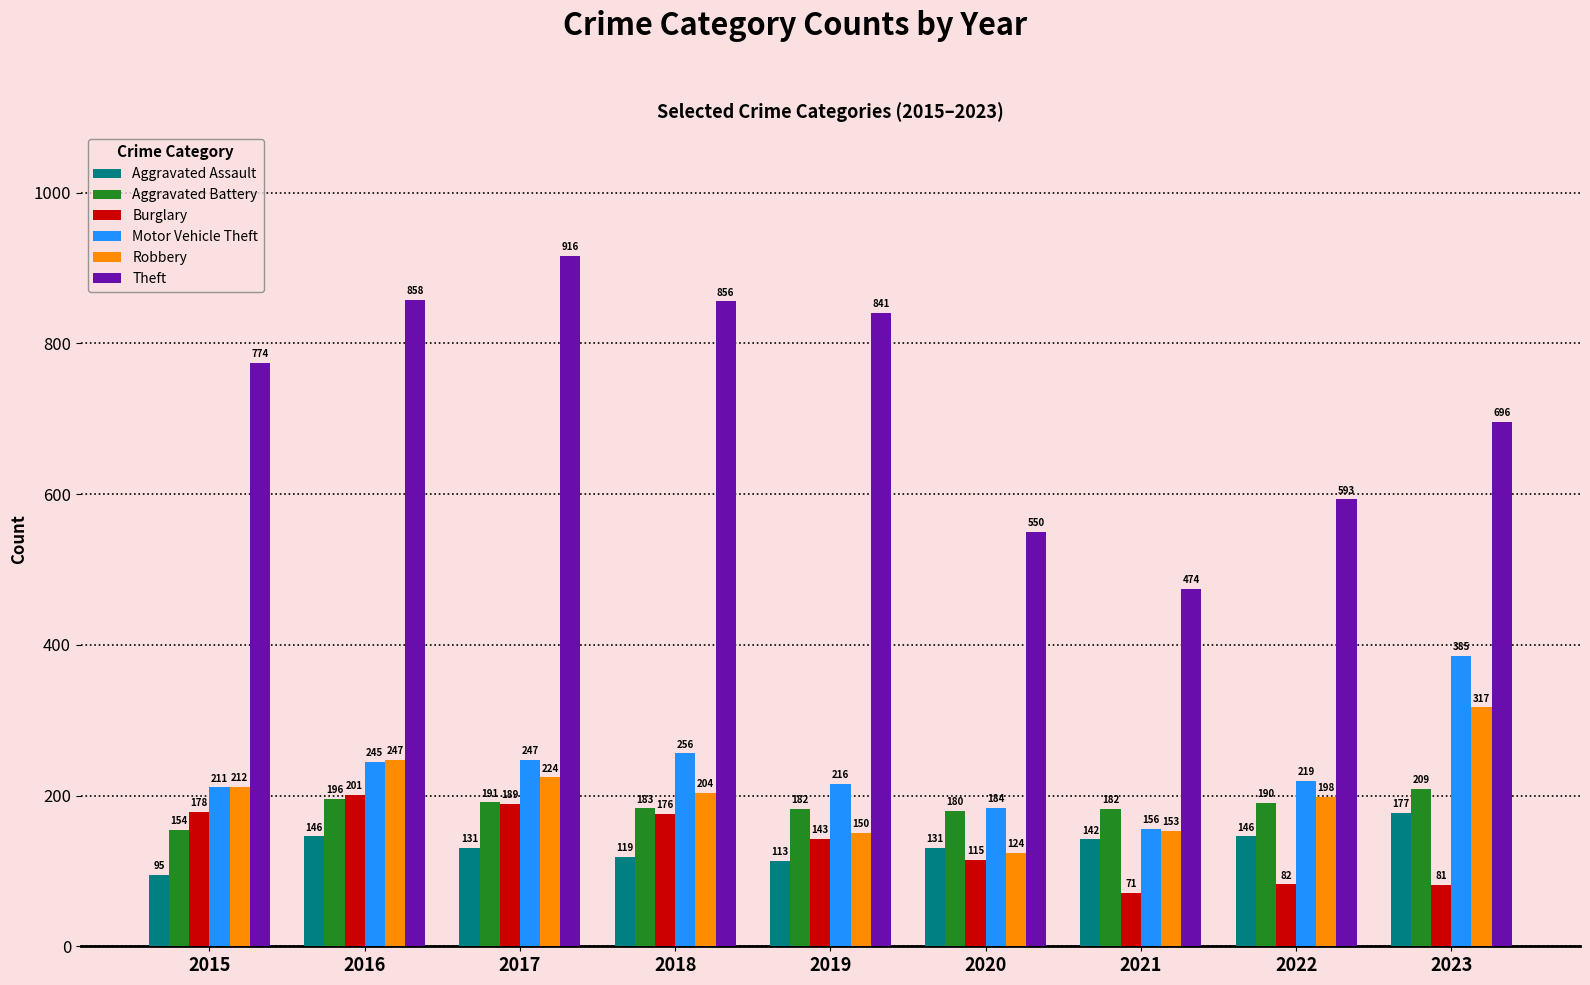

What is the difference between the second highest and second lowest values in the Theft series?

308